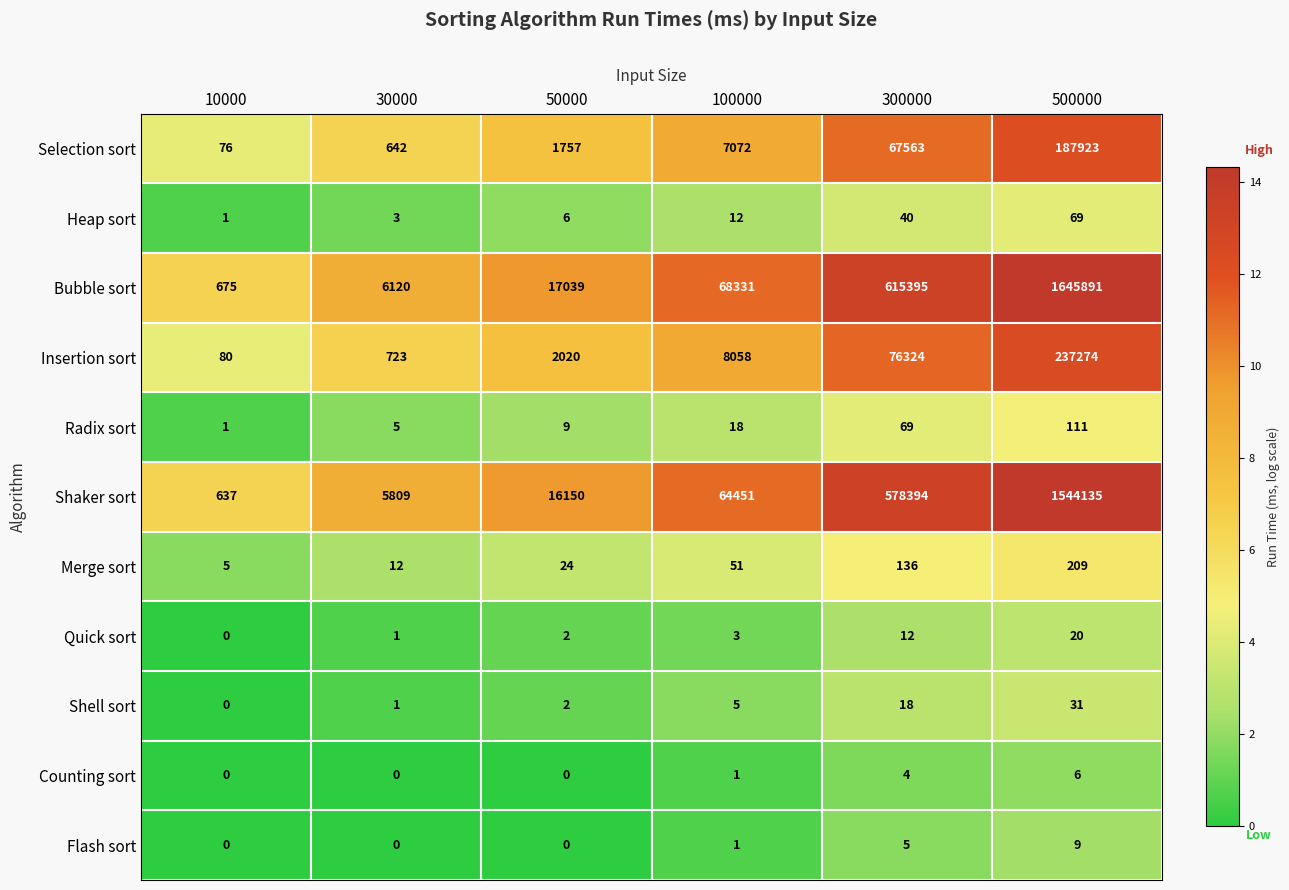

Between 100000 and 500000, which series saw the biggest shift?

Bubble sort